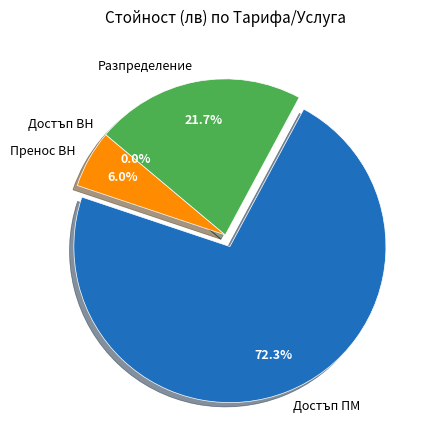

To the nearest percent, what is the difference between the Достъп ВН and Разпределение slice percentages?

22%